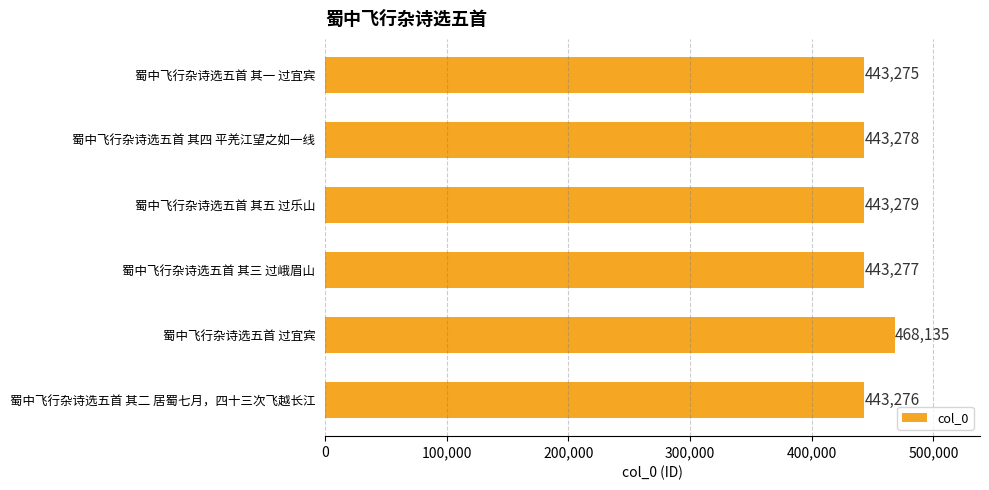

Rank the categories by value from lowest to highest.

蜀中飞行杂诗选五首 其一 过宜宾, 蜀中飞行杂诗选五首 其二 居蜀七月，四十三次飞越长江, 蜀中飞行杂诗选五首 其三 过峨眉山, 蜀中飞行杂诗选五首 其四 平羌江望之如一线, 蜀中飞行杂诗选五首 其五 过乐山, 蜀中飞行杂诗选五首 过宜宾